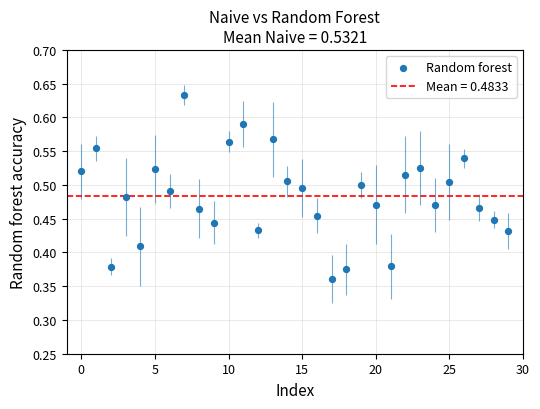

What is the range of Y values (max minus min)?

0.3